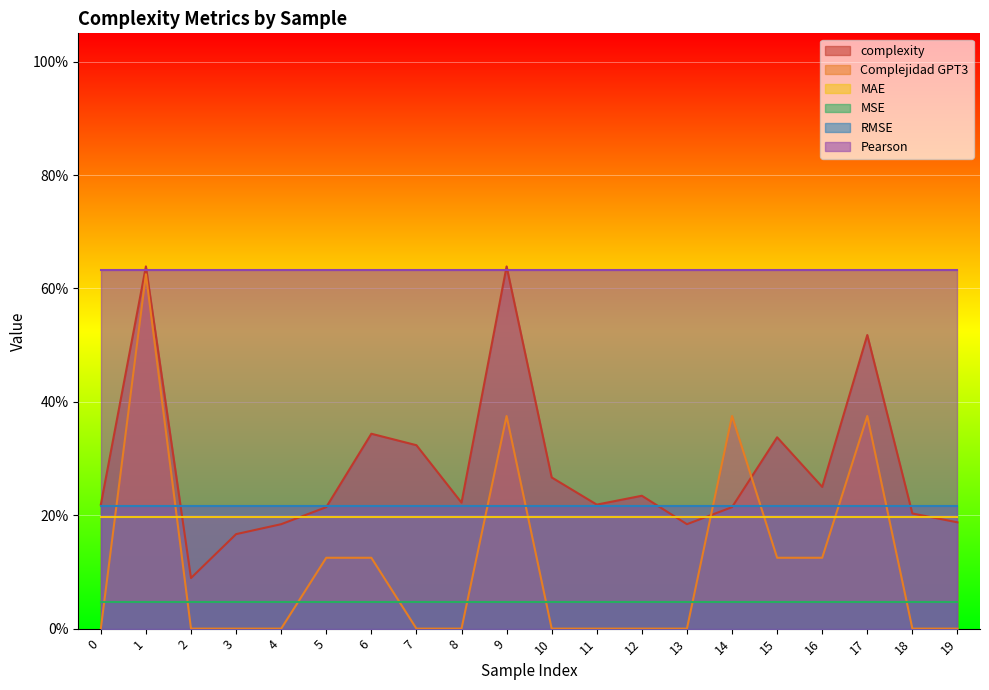

Where do Complejidad GPT3 and complexity first cross each other?

13 and 14